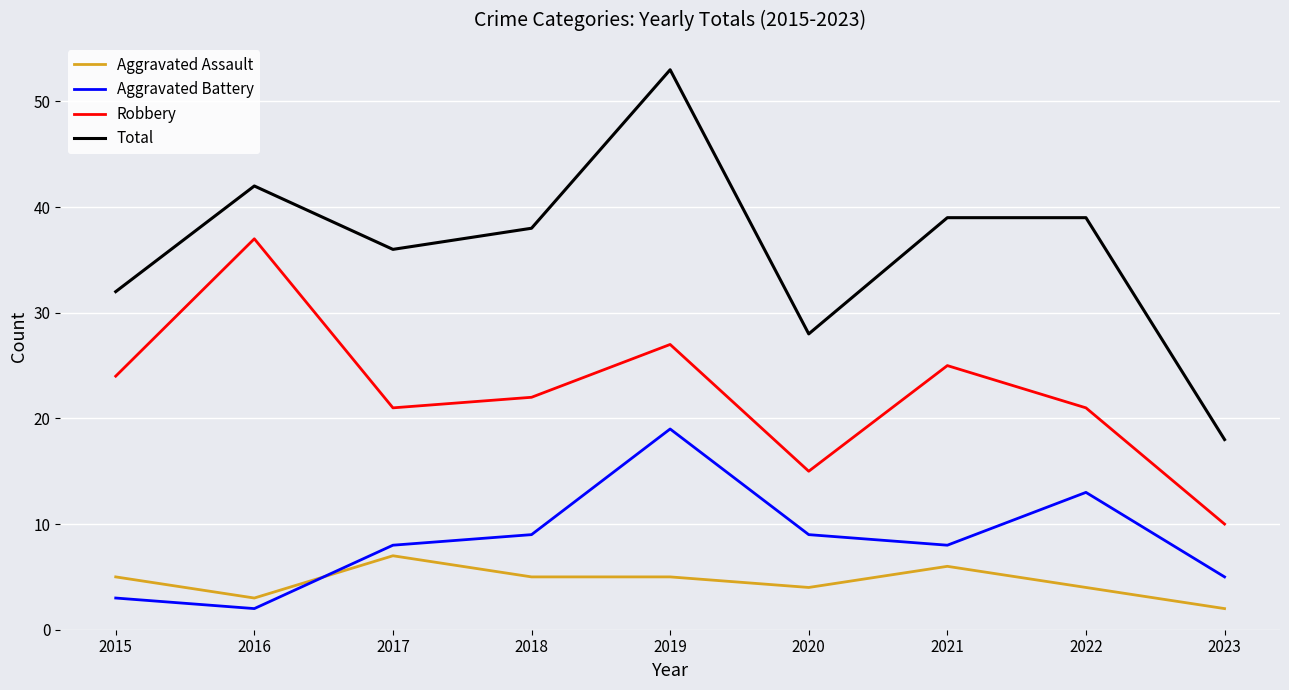

True or false: Aggravated Assault and Robbery cross at least once.

False